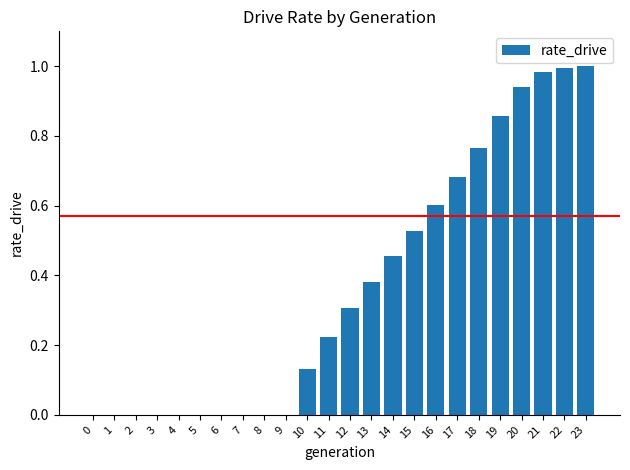

Does the chart contain stacked bars?

No